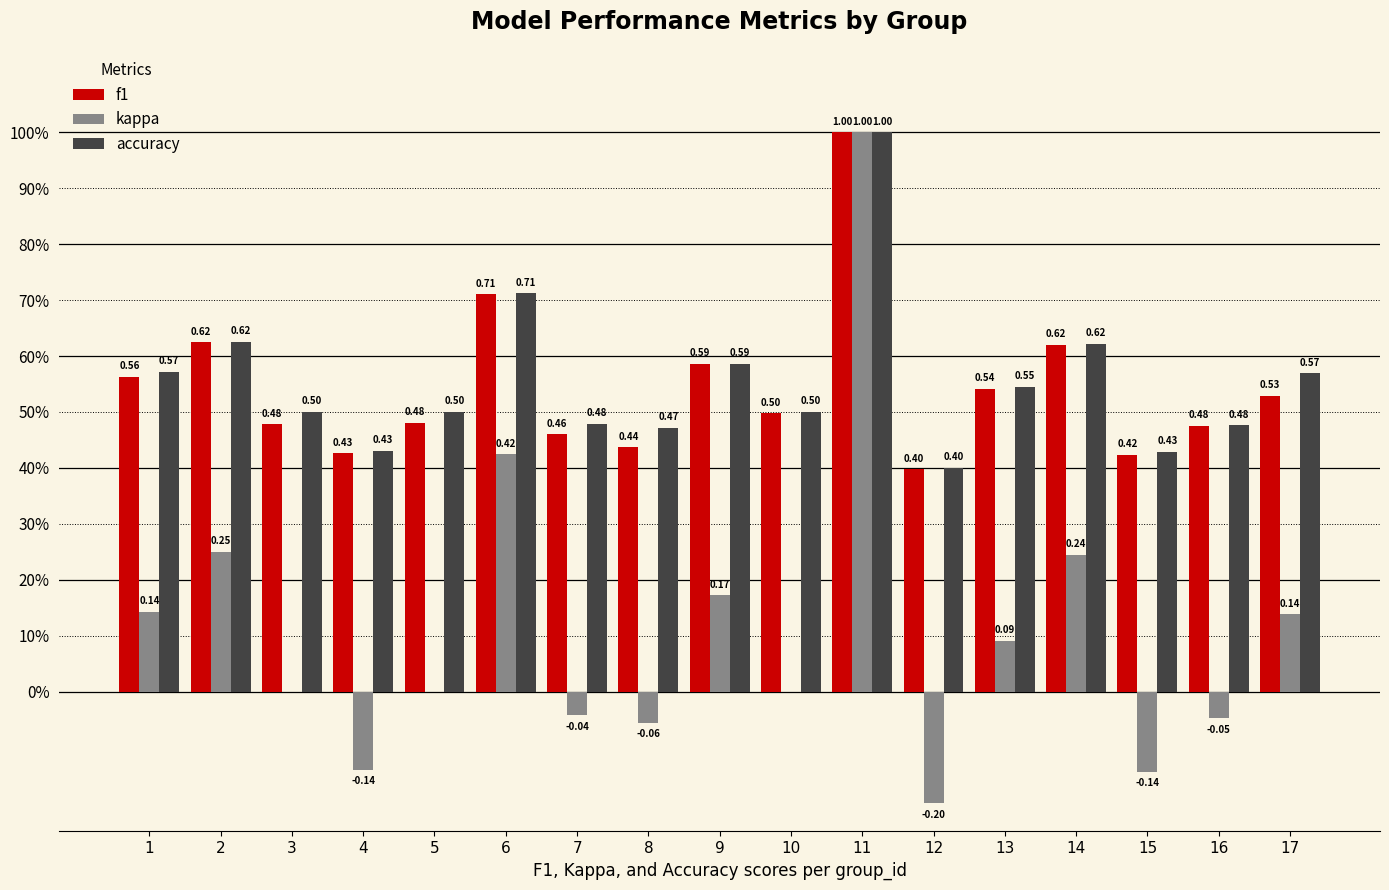

The value of accuracy at 8 is 0.5. True or false?

True